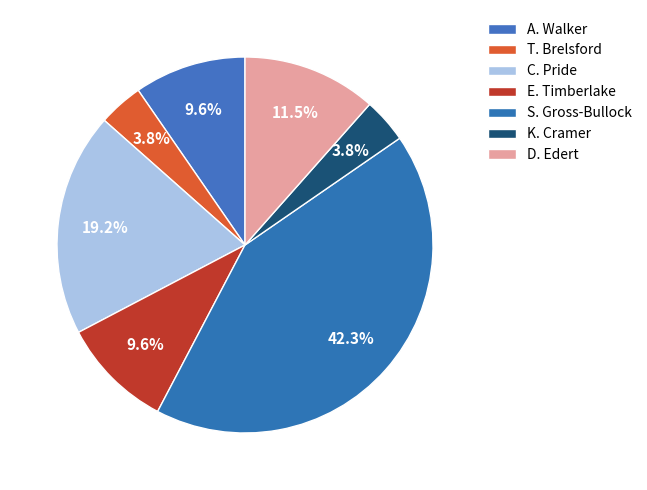

What is the total percentage of C. Pride and T. Brelsford?

23.1%